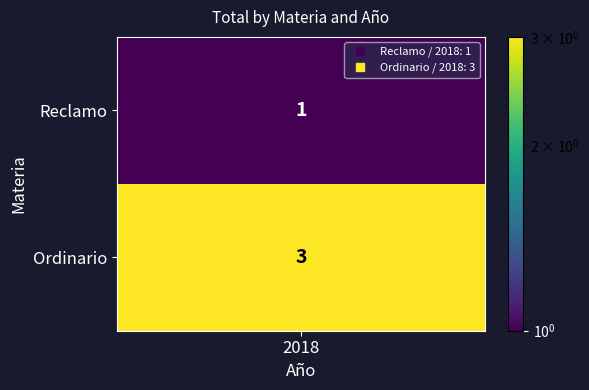

List the labels in order of value, smallest first.

Reclamo, Ordinario